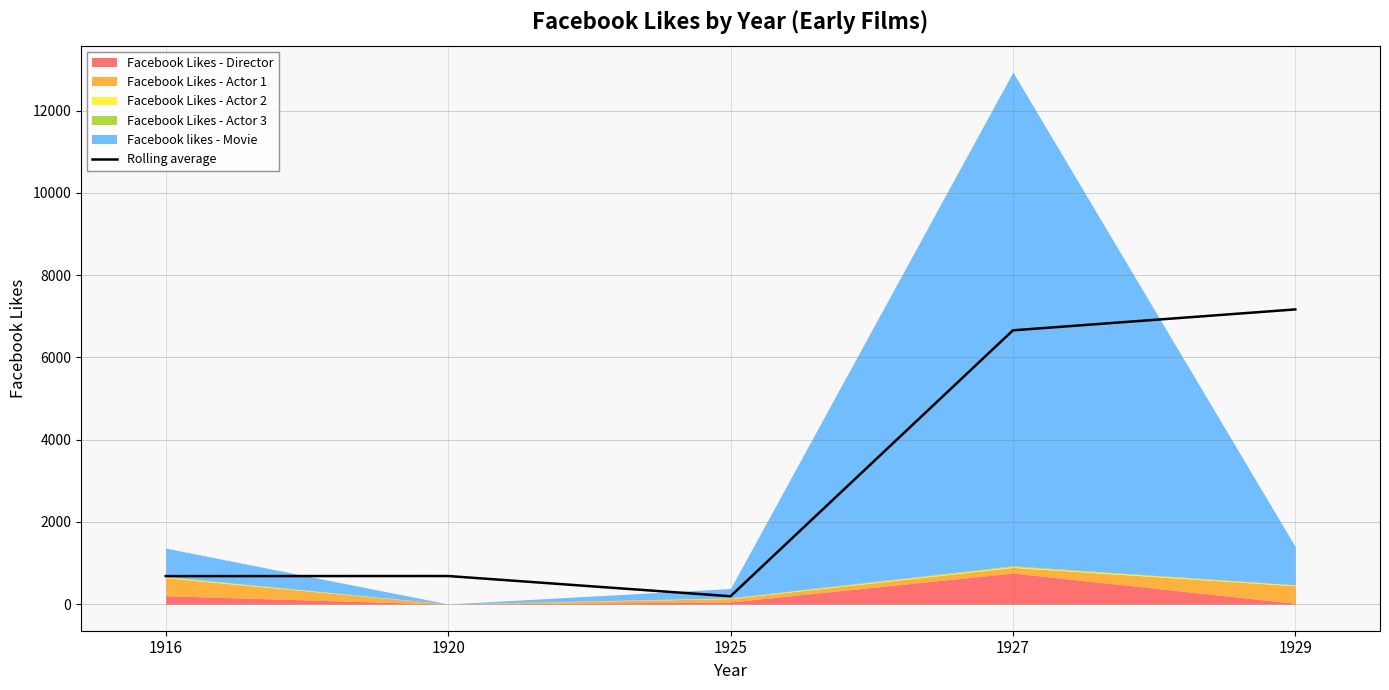

What is the smallest value displayed?

191.5